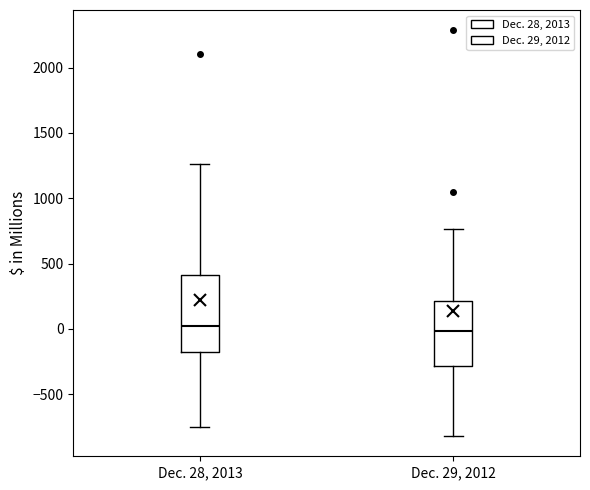

Reading left to right, read every box against the y-axis: the position of its median line, the range the box covers, and the ends of its whiskers. The values are not printed on the chart, so give them approximately, as read against the axis.

Dec. 28, 2013: median 0, box -200 to 400, whiskers -750 to 1250
Dec. 29, 2012: median 0, box -300 to 200, whiskers -800 to 750